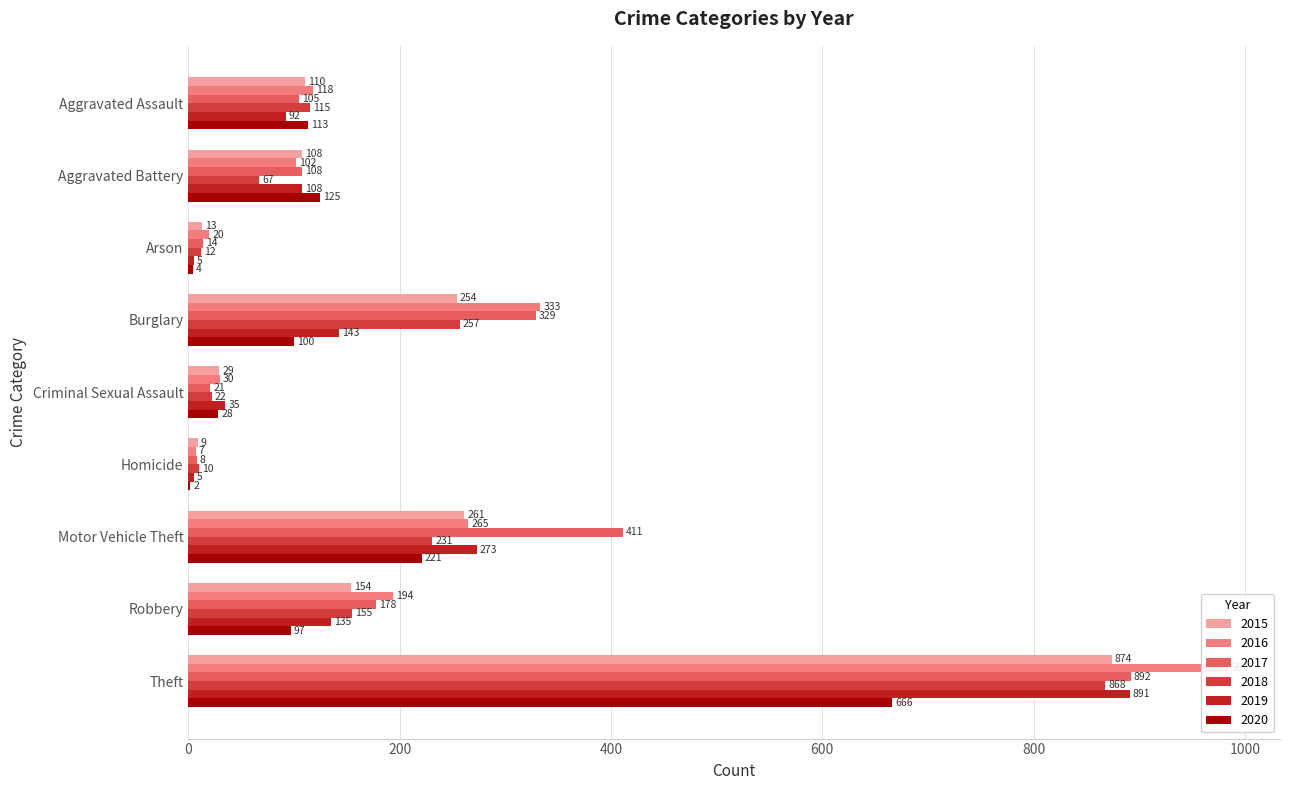

True or false: 2019 has a value of 92 at Aggravated Assault.

True